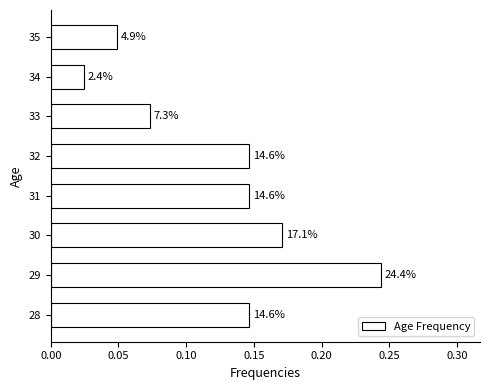

How many bars are there in total?

8